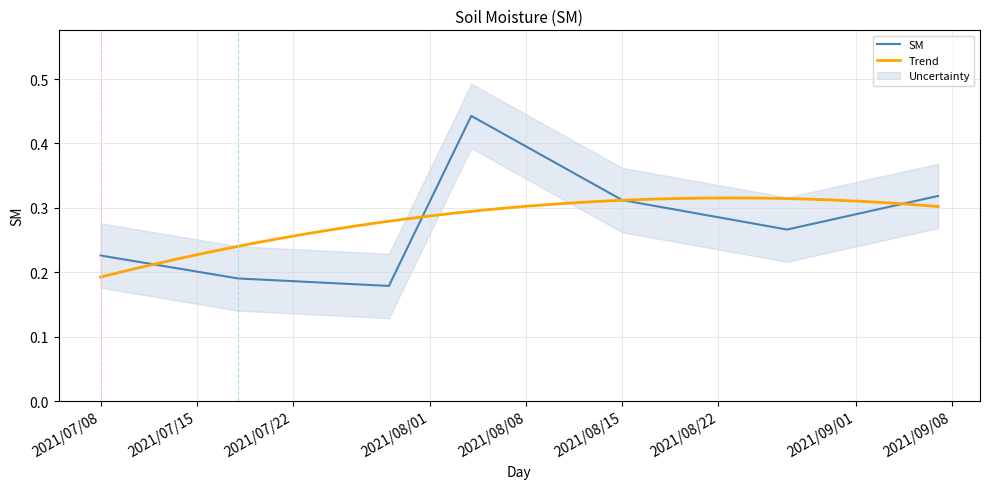

Reading left to right, extract all data points from this chart.

0.2	0.2	0.2	0.4	0.3	0.3	0.3